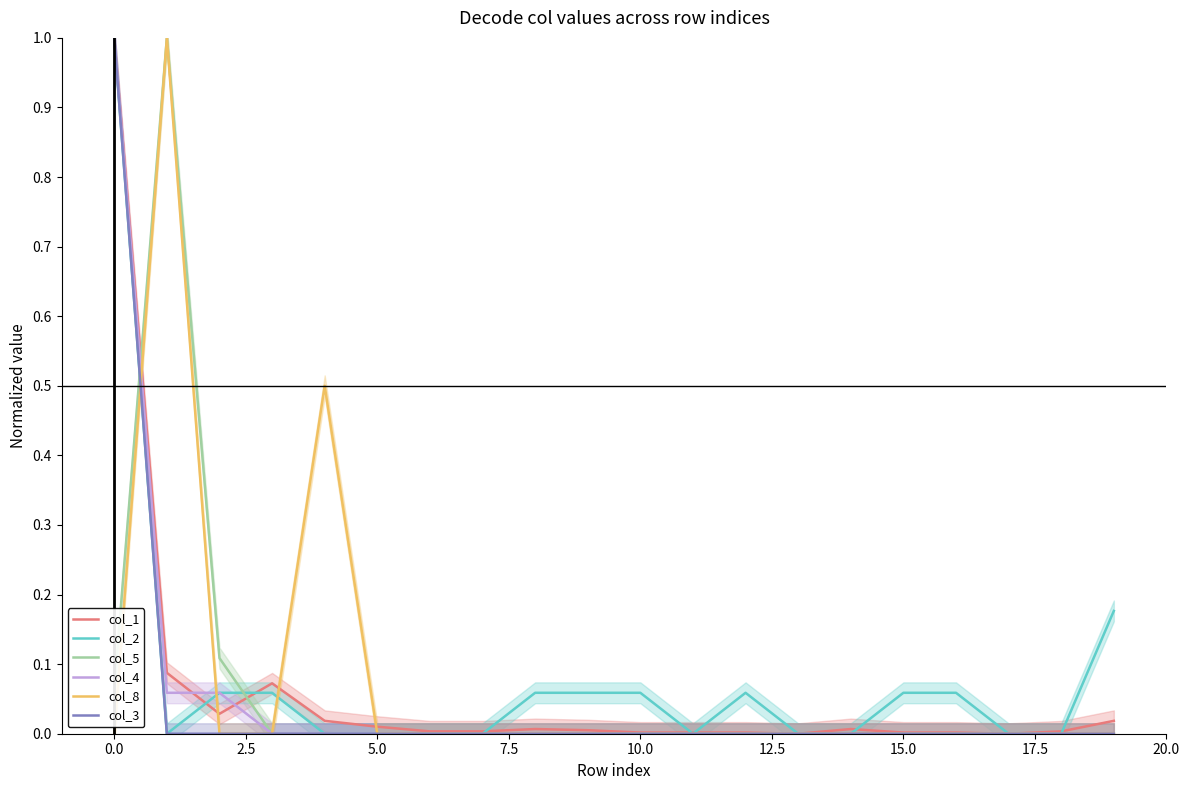

What is the sum of all col_8 values?

1.5